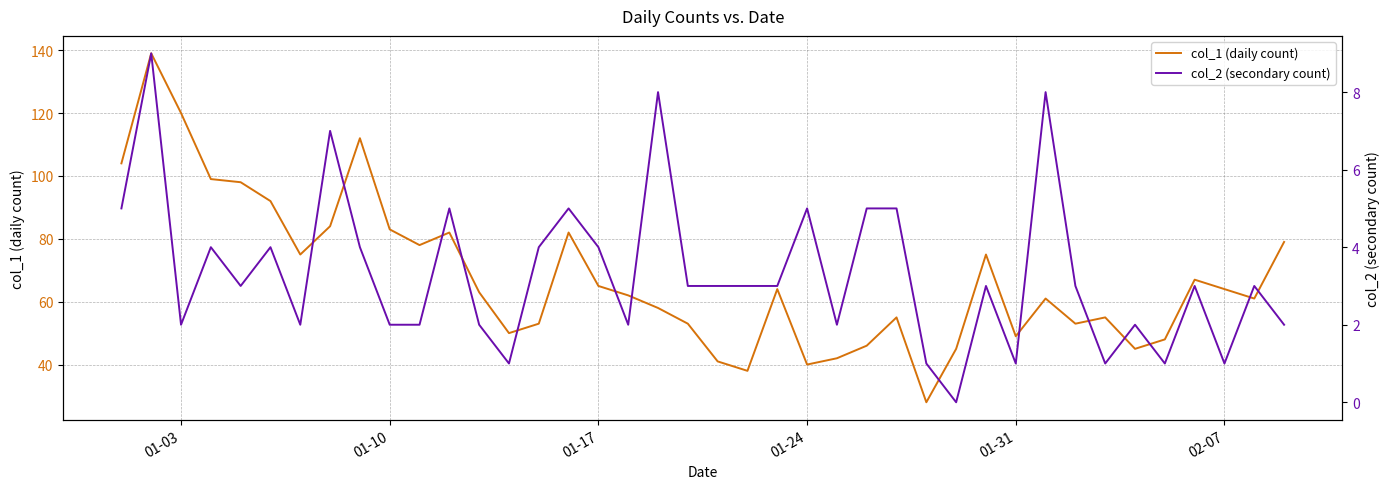

True or false: col_1 (daily count) has a value of 95 at 01-17.

False